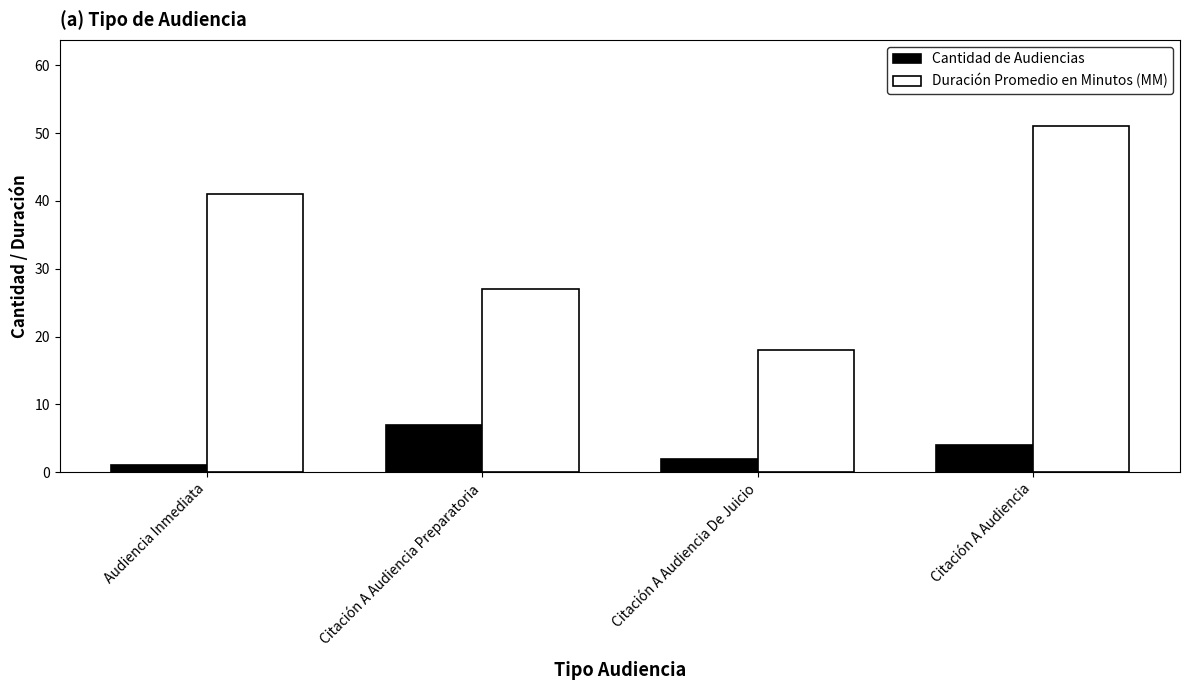

Which series has the largest total across all categories?

Duración Promedio en Minutos (MM)